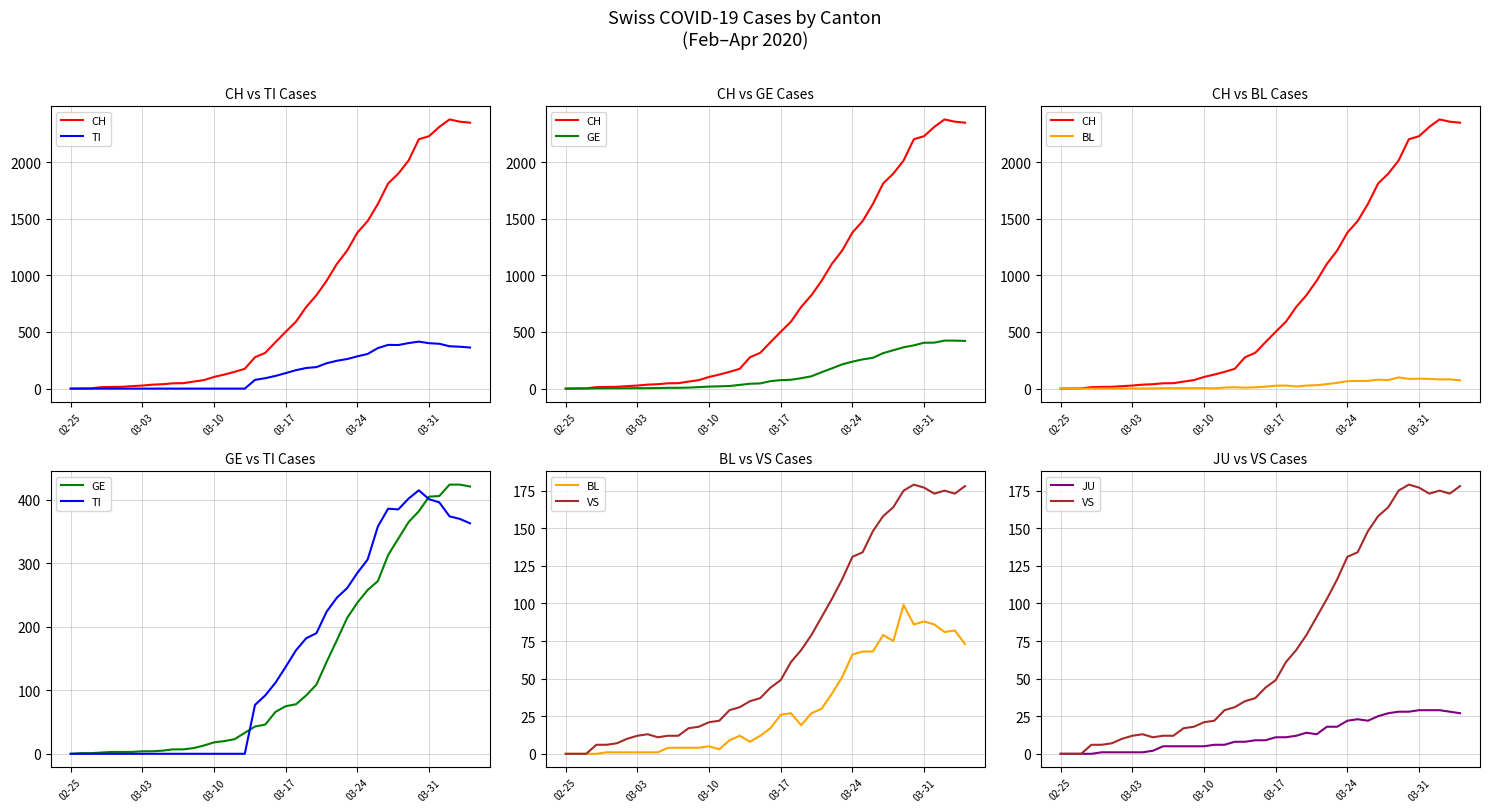

How many distinct data groups are displayed?

6